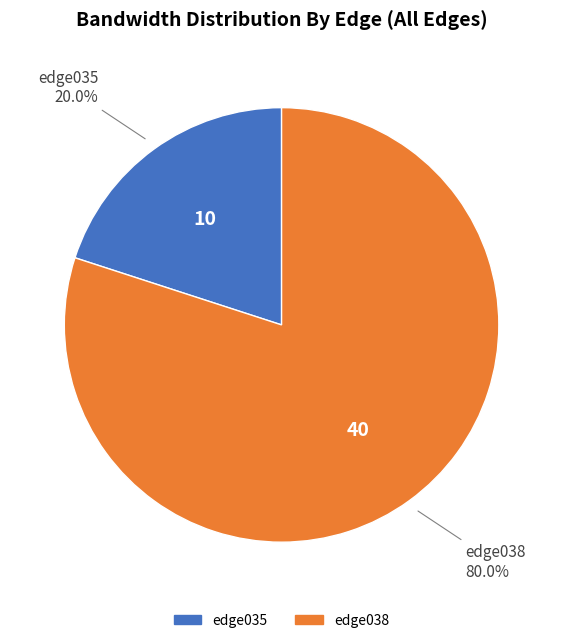

To the nearest percent, what is the difference between the largest and smallest slice percentages?

60%